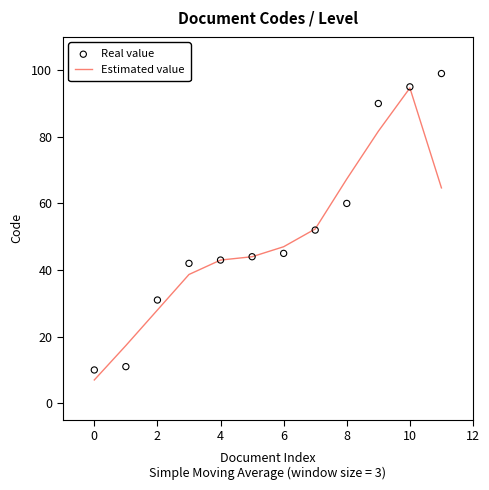

What is the total value across all series at 2?

59.0